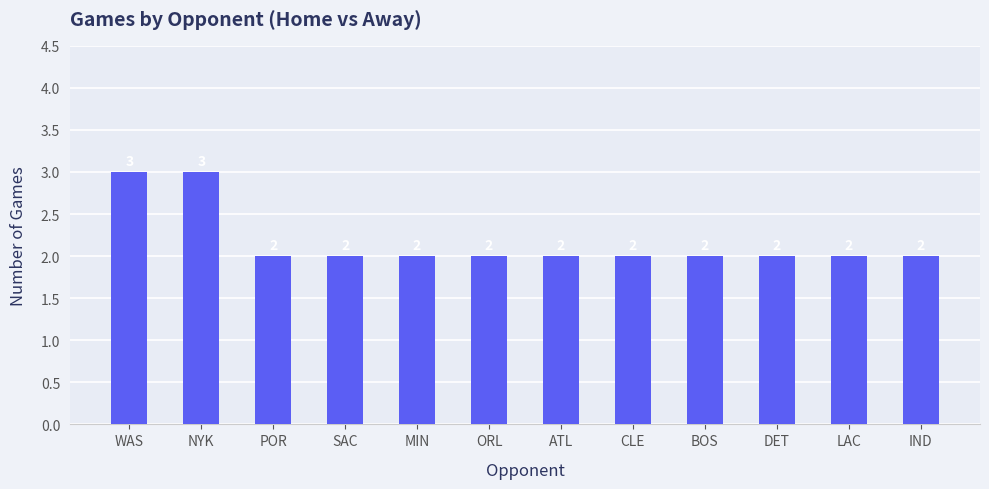

What position from the left is DET?

10